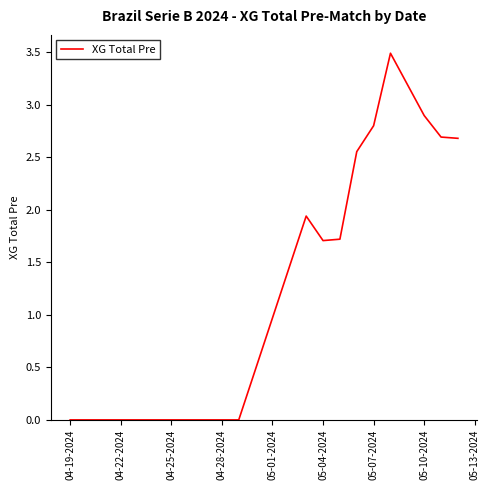

What is the maximum value shown in the chart?

3.5